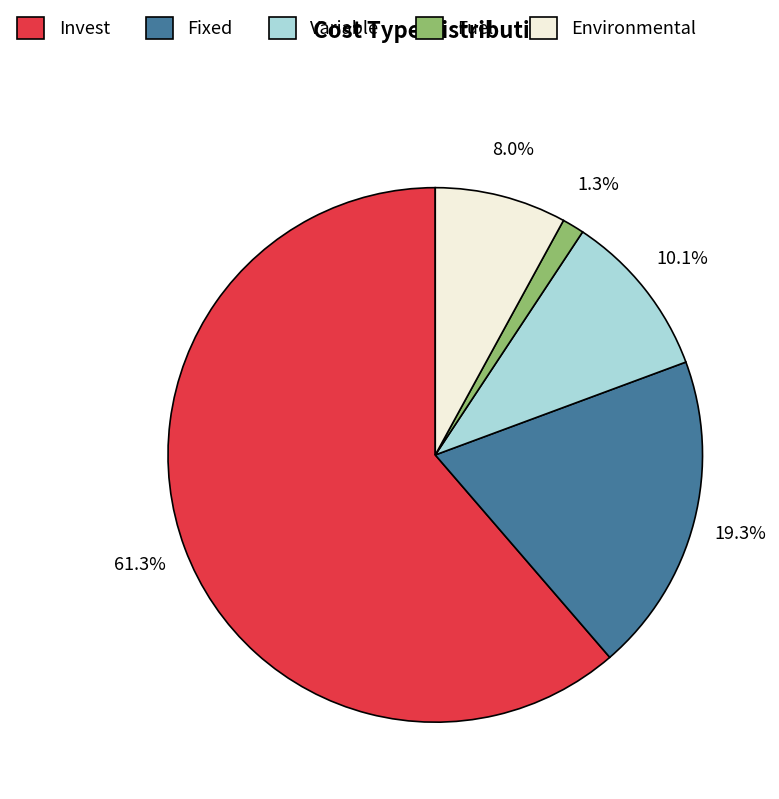

True or false: Fuel accounts for 1% of the total.

True